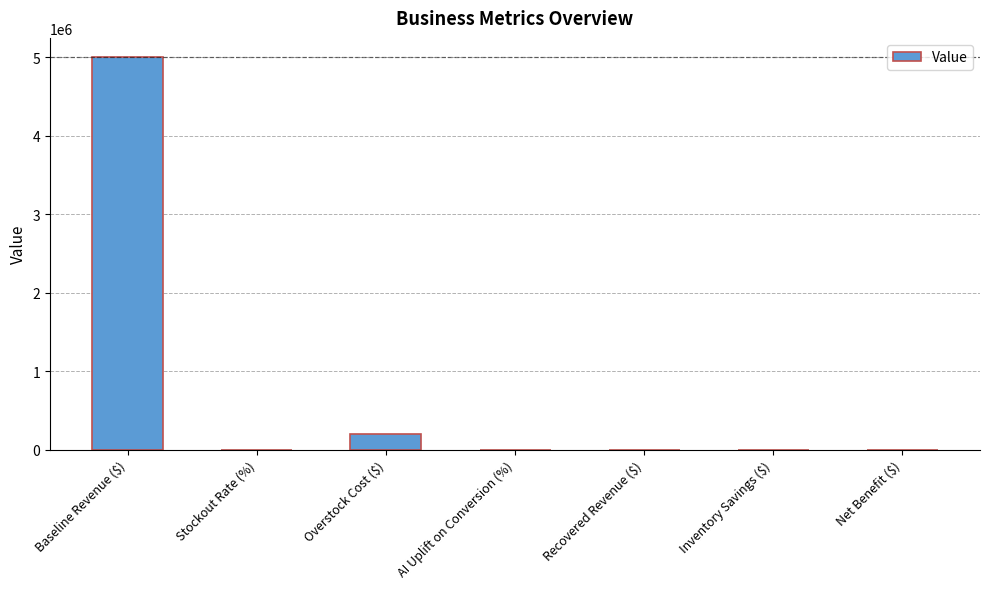

True or false: the data shows 1714806.3 at Net Benefit ($).

False